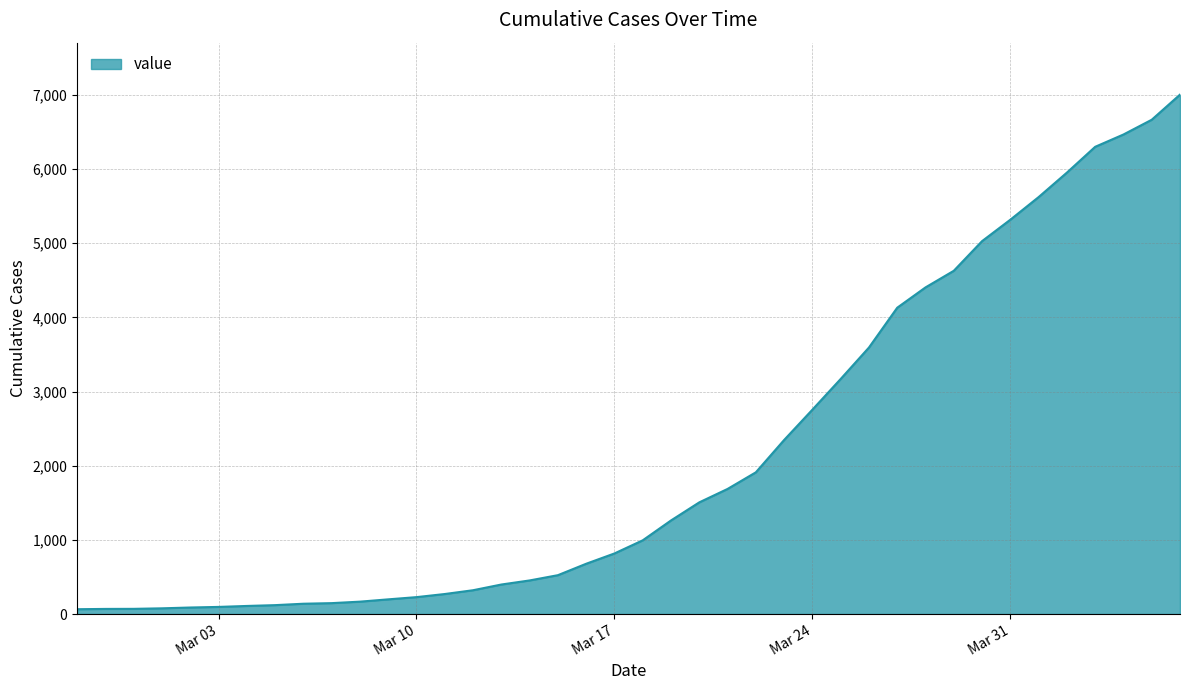

How many categories are shown in the chart?

40